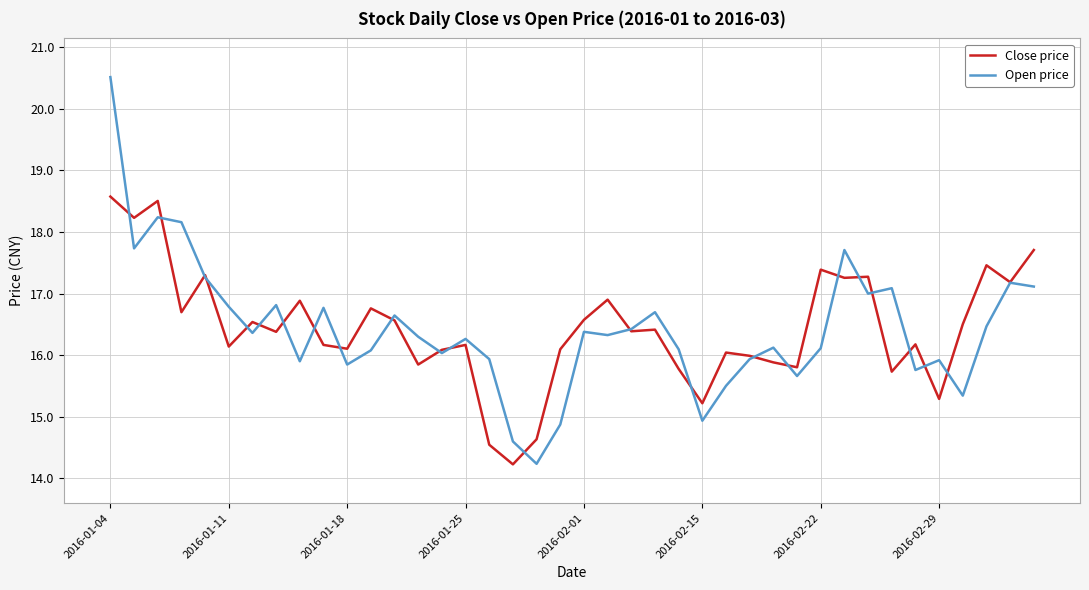

Which series has the widest spread of values?

Open price